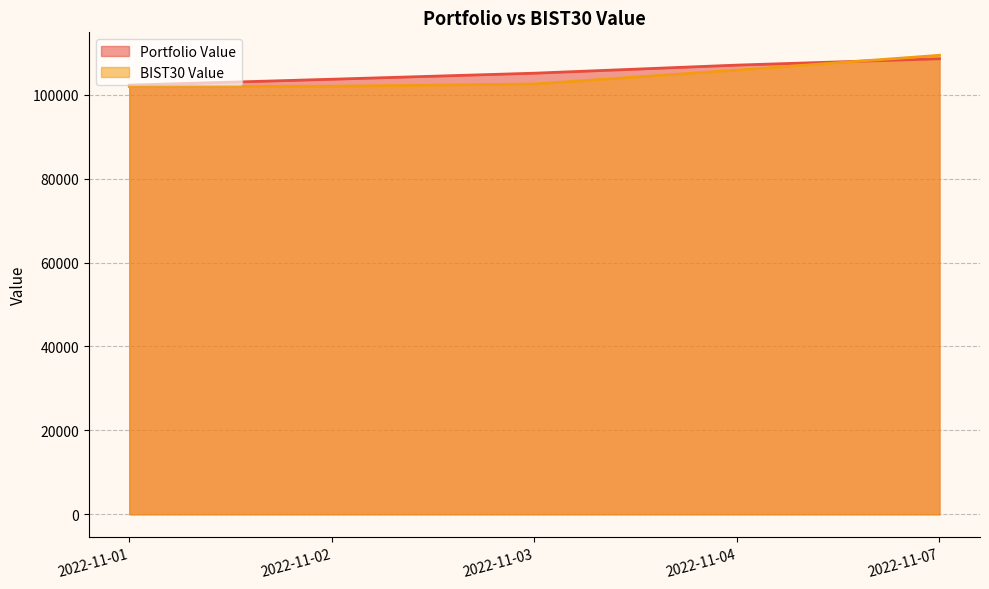

What is the value of the Portfolio Value point at the 3rd from the left?

105139.8